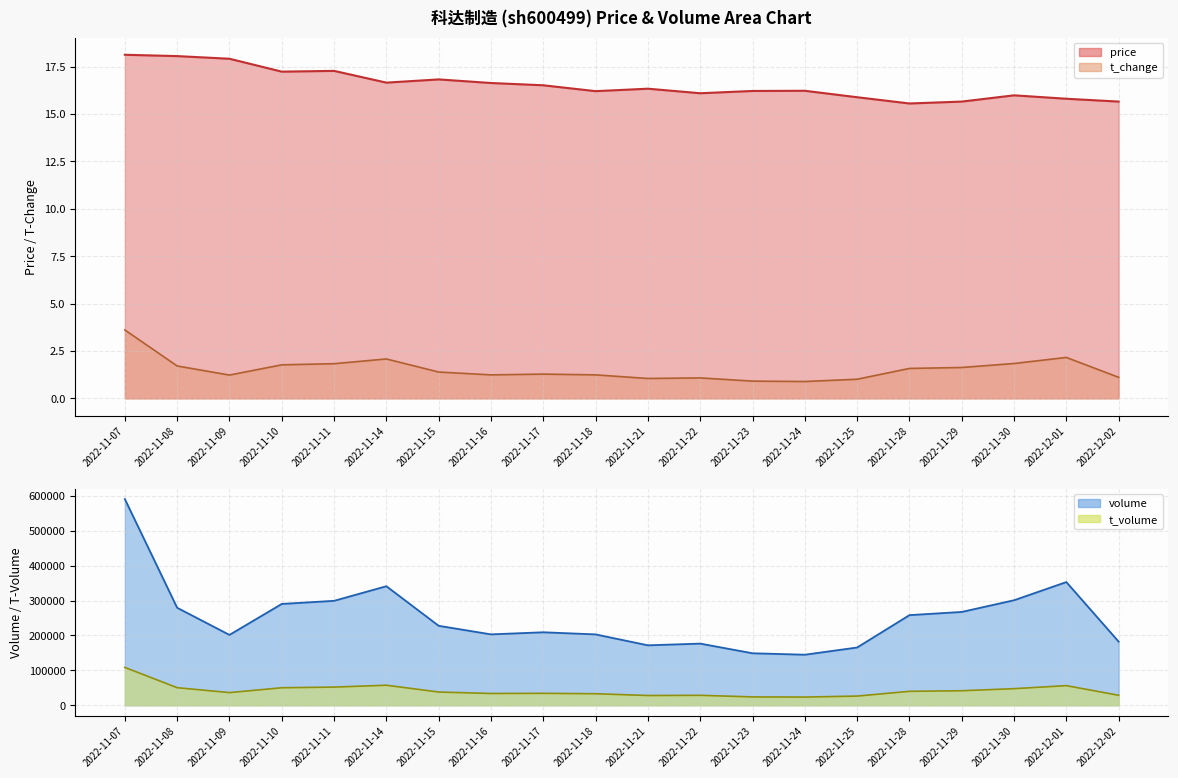

Is it true that price equals 25.8 at 2022-11-07?

False